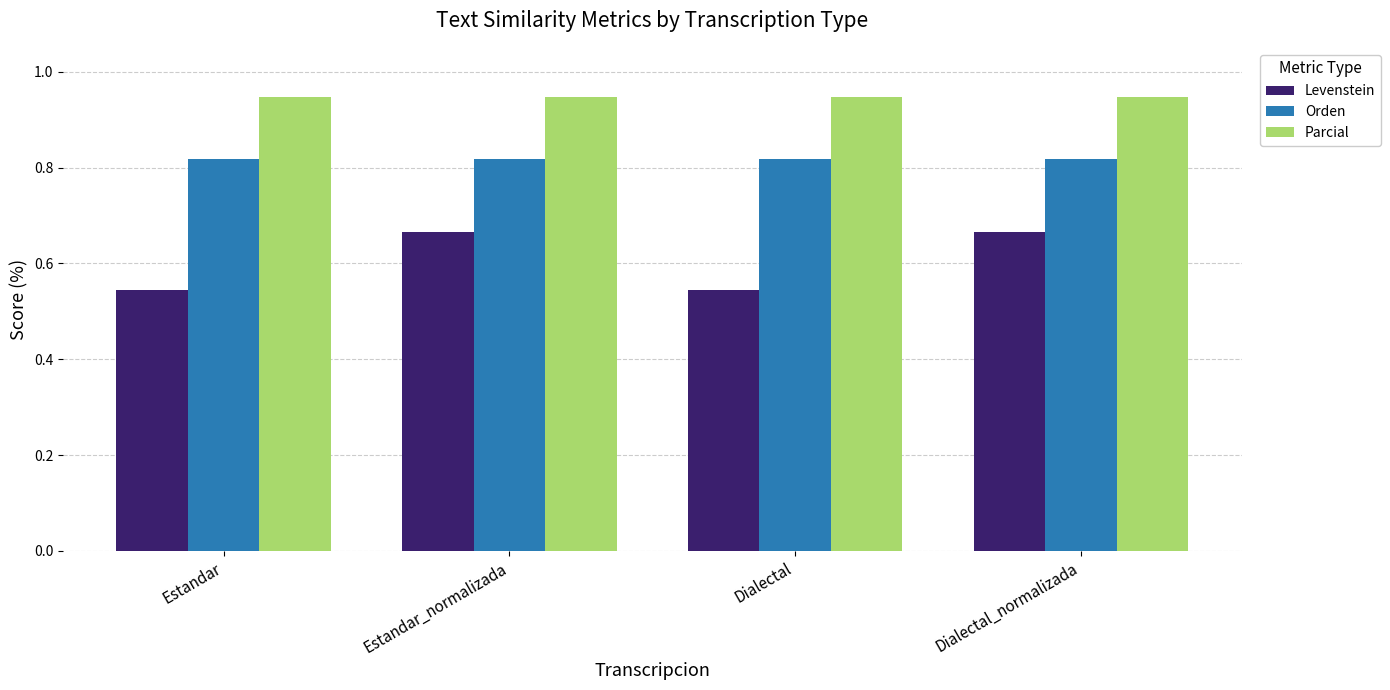

What is the sum of all Parcial values?

3.8